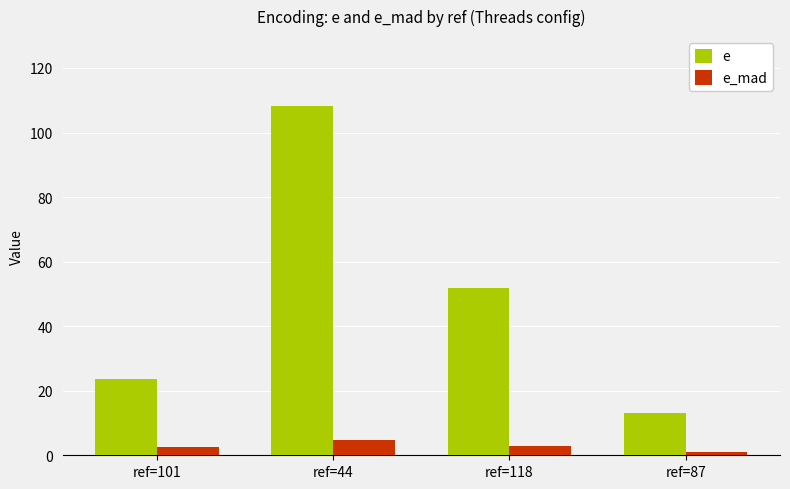

What is the sum of all e_mad values?

11.0